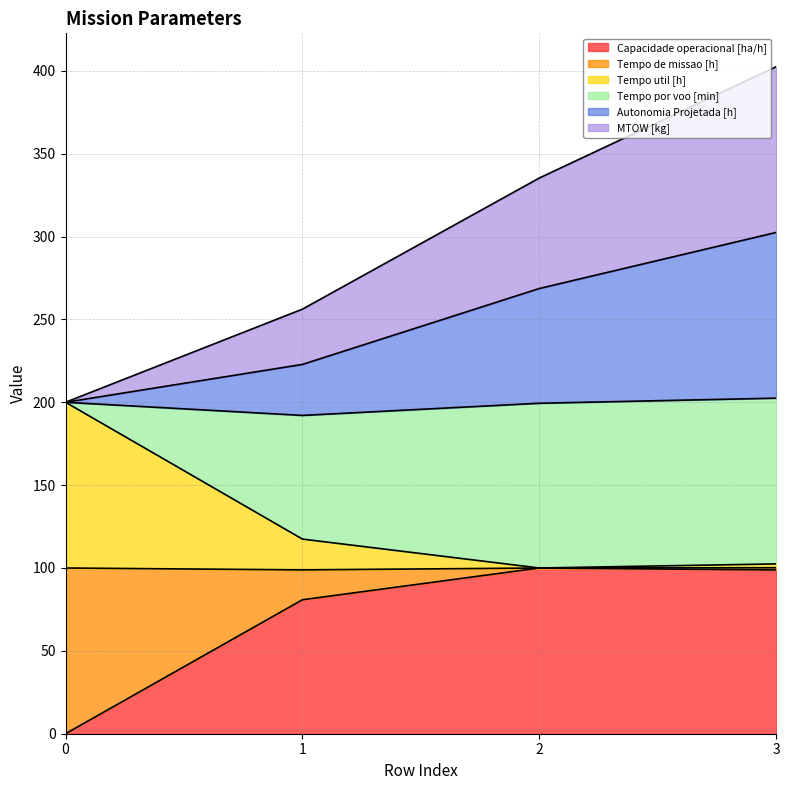

List the labels in order of Capacidade operacional [ha/h] value, smallest first.

0, 1, 3, 2